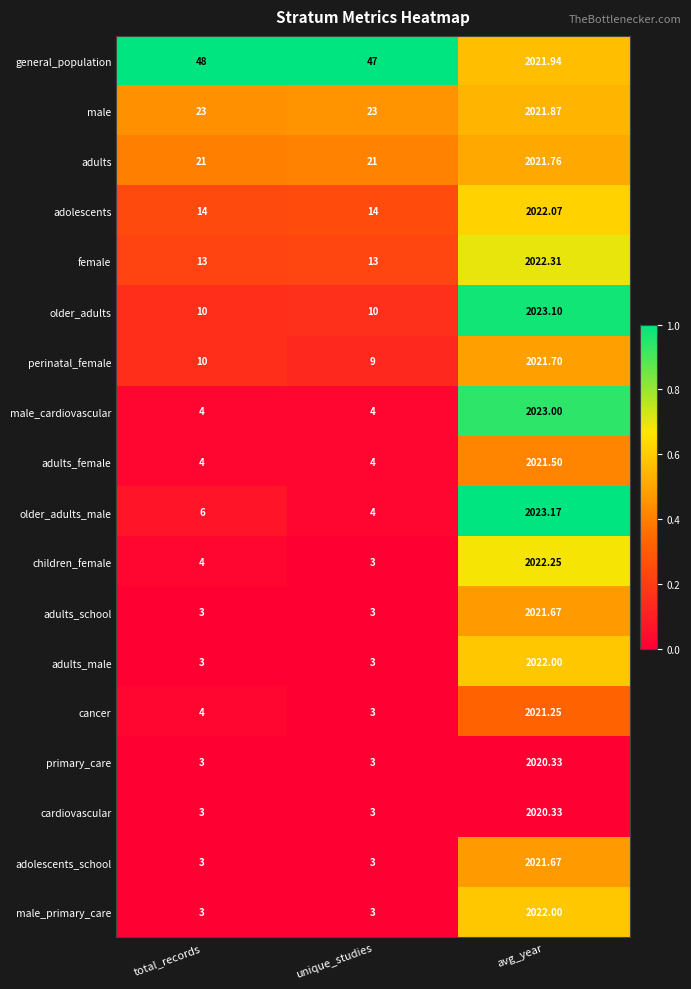

At which category is the sum across all series the highest?

avg_year